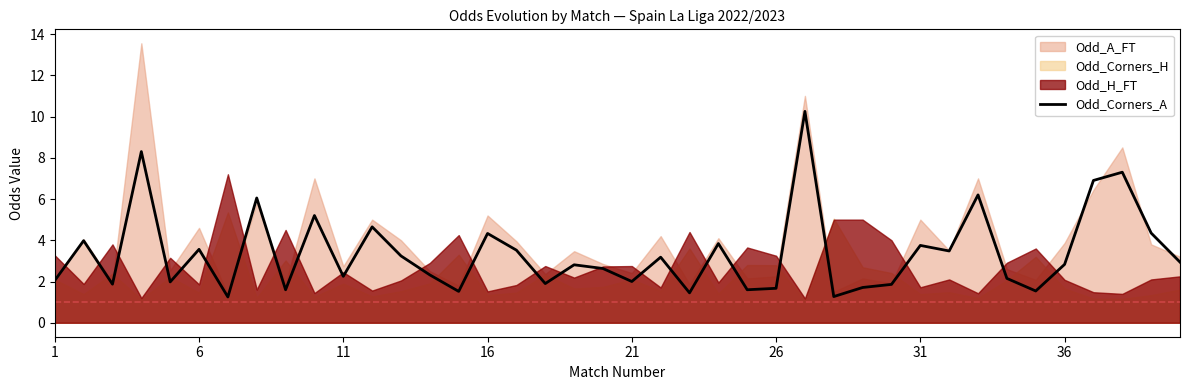

The chart shows a value of 0.5 at 24. True or false?

False